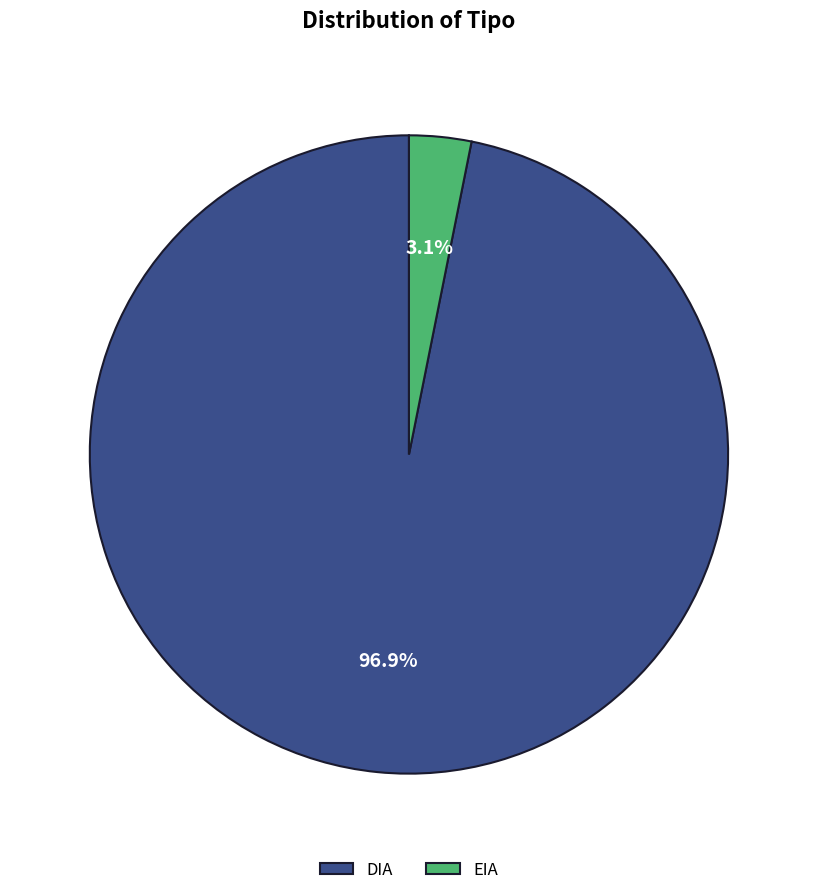

Rank the categories by value from lowest to highest.

EIA, DIA